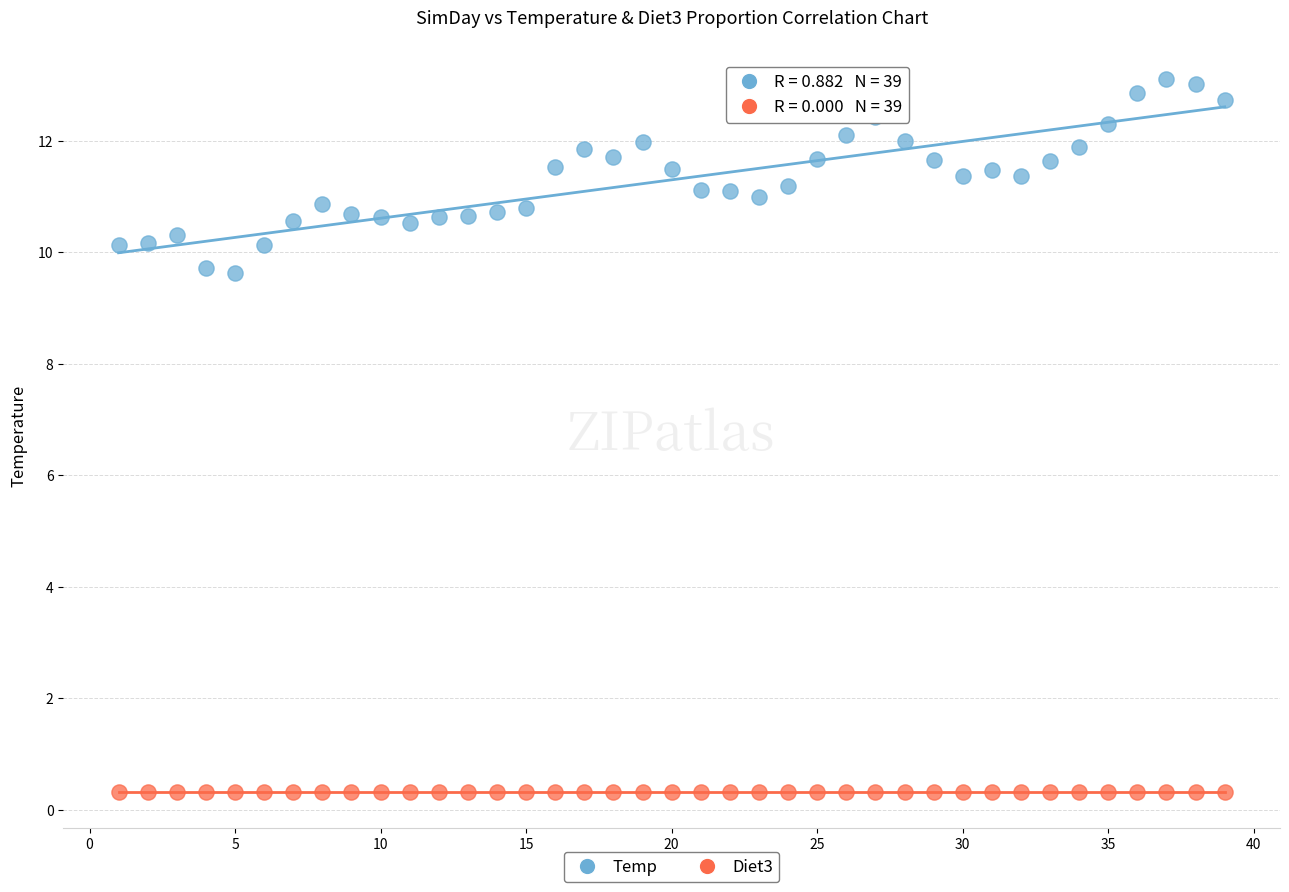

How many data points are displayed?

78